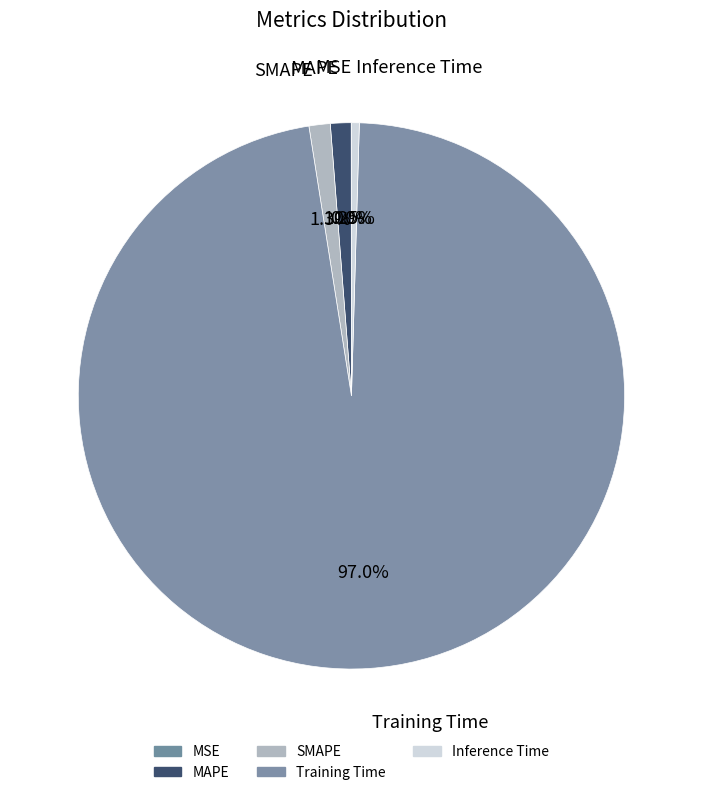

Between Training Time and SMAPE, which is larger?

Training Time